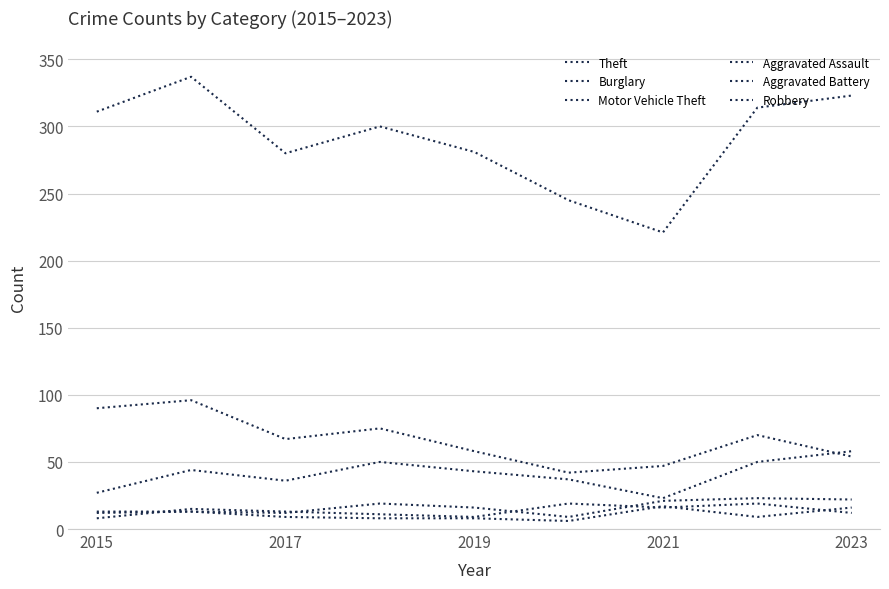

What is the value of the Aggravated Battery point at the 3rd from the left?

9